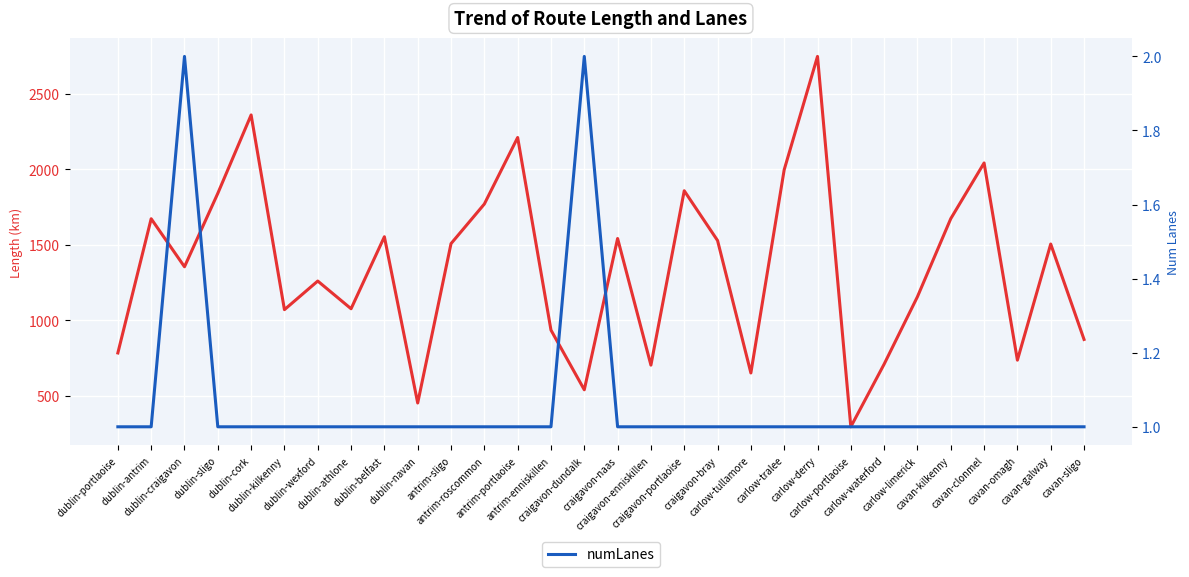

What is the difference between the highest and lowest values at dublin-antrim?

1671.4